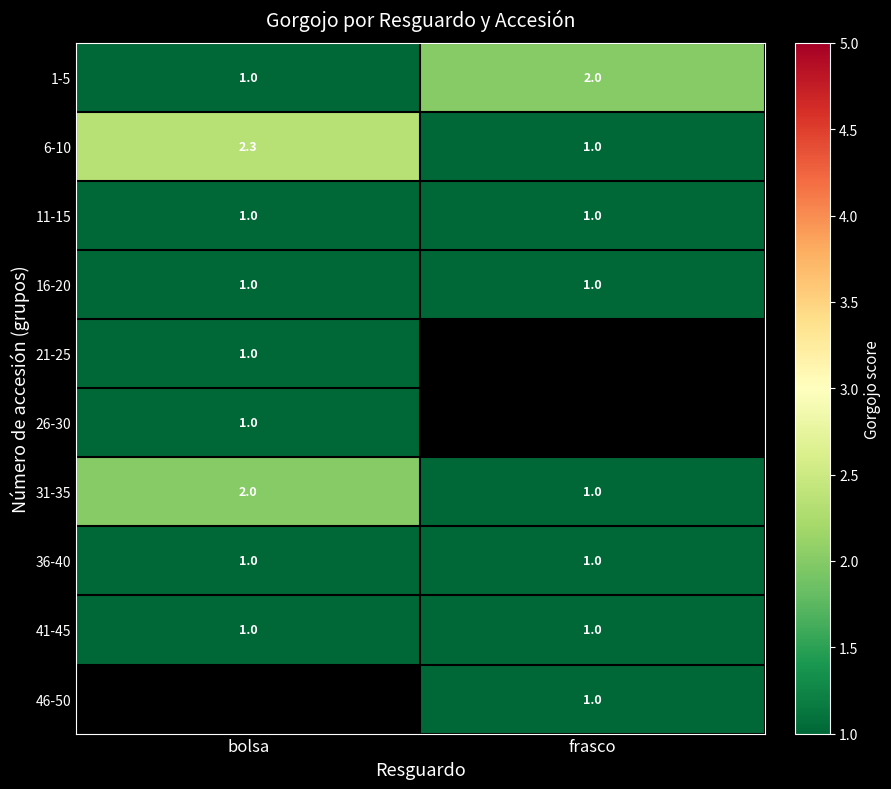

The 21-25 series shows 1.0 at bolsa. True or false?

True